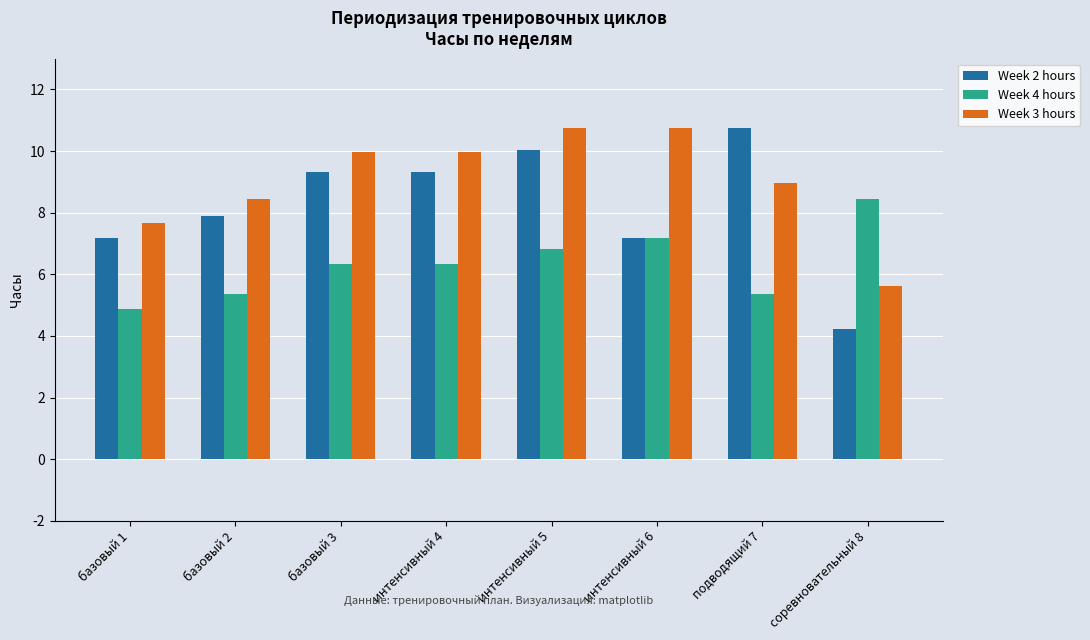

At which category is the sum across all series the highest?

интенсивный 5